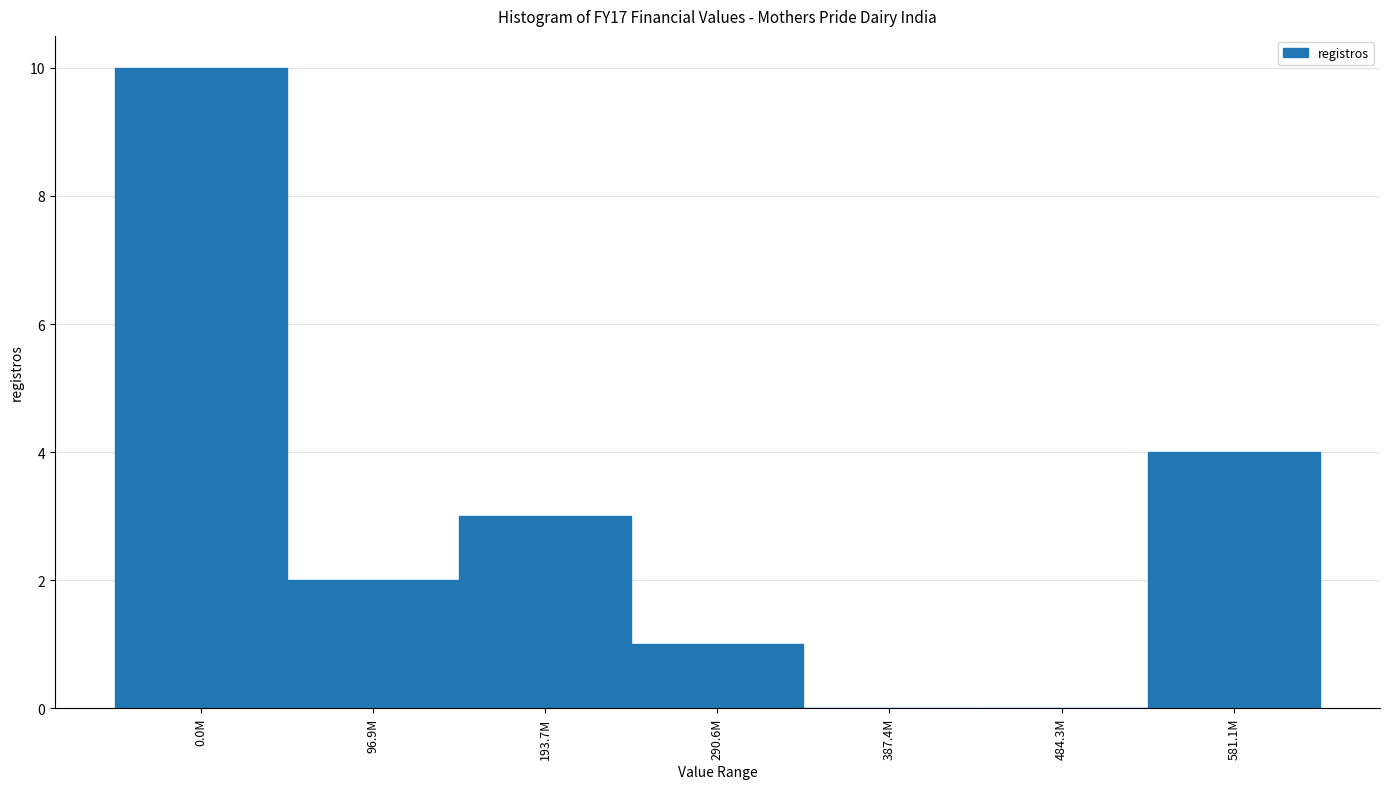

Reading left to right, what are all the values shown in this chart?

0.0M=10	96.9M=2	193.7M=3	290.6M=1	387.4M=0	484.3M=0	581.1M=4